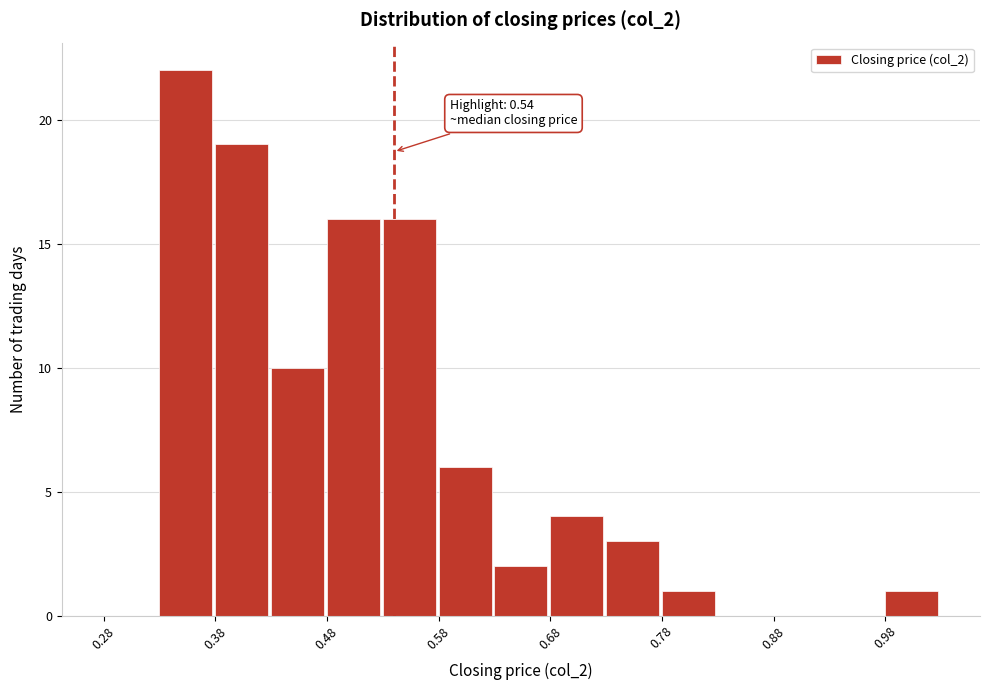

Which range on the x-axis has the tallest bar?

0.33 to 0.38